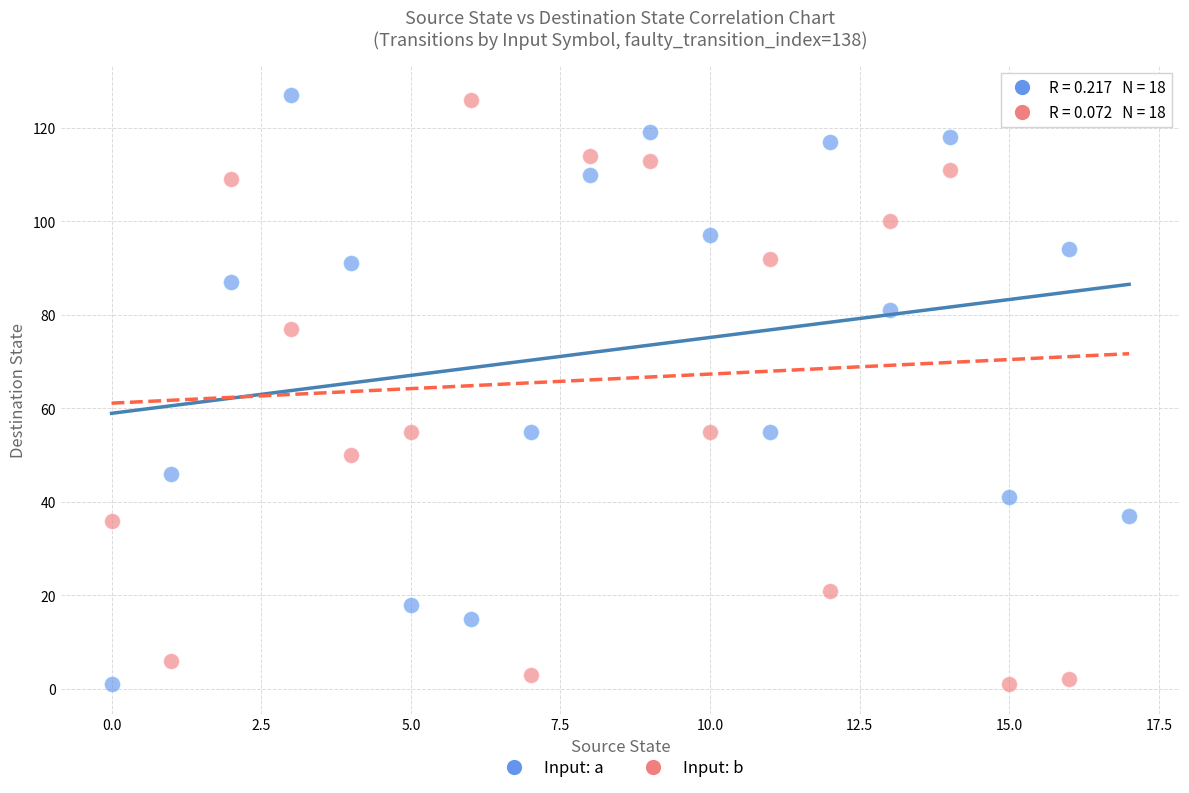

Across all data points, what is the range of Y values (max minus min)?

126